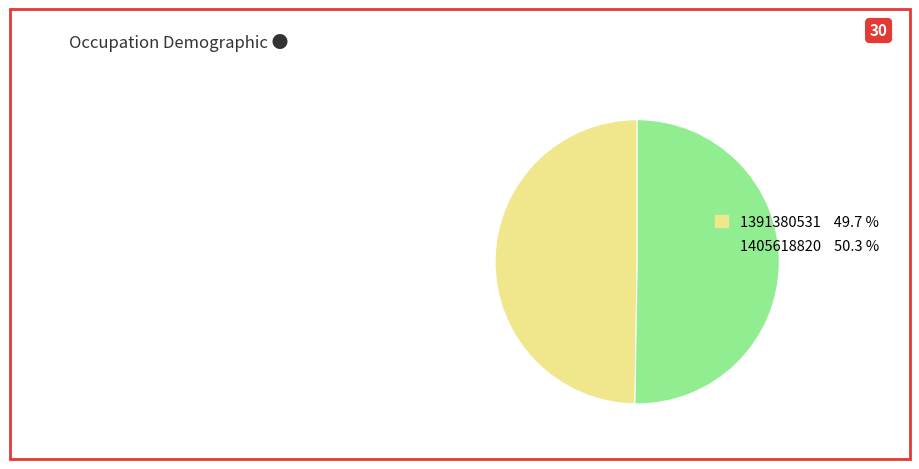

How many slices are in this pie chart?

2